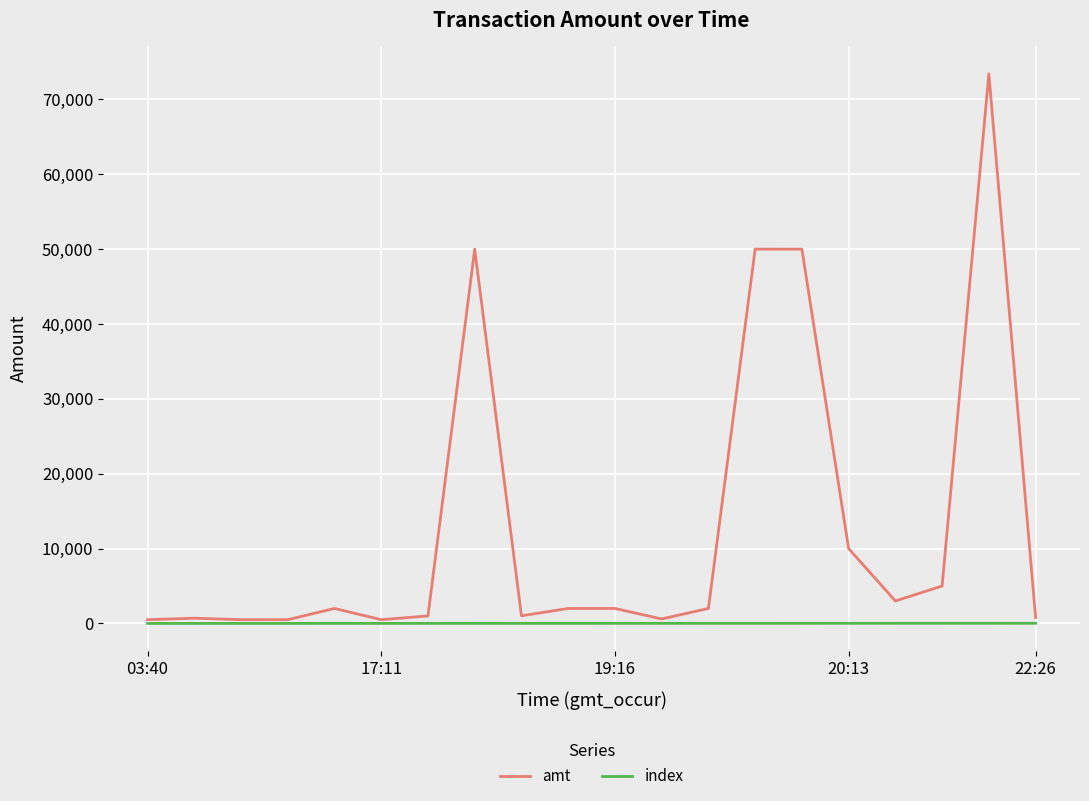

Does the chart have visible grid lines?

Yes